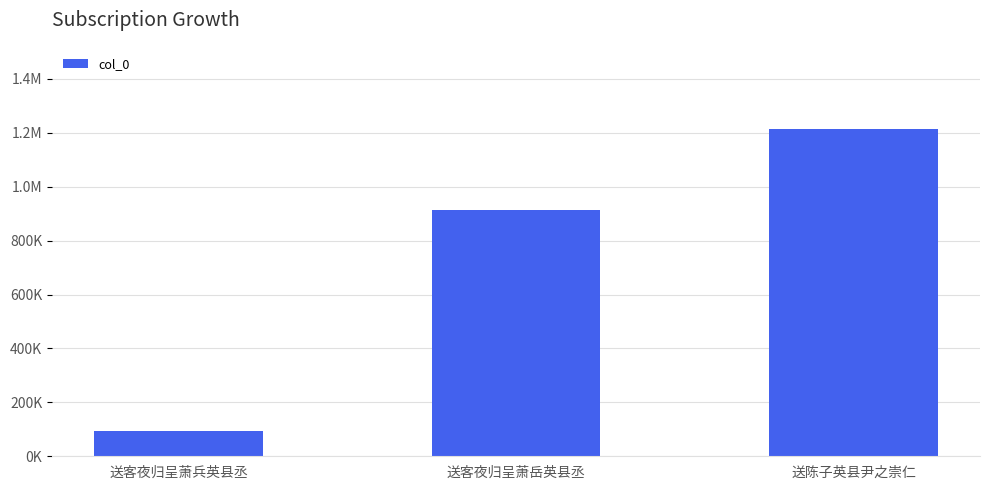

Which category has the highest value across all series?

送陈子英县尹之崇仁